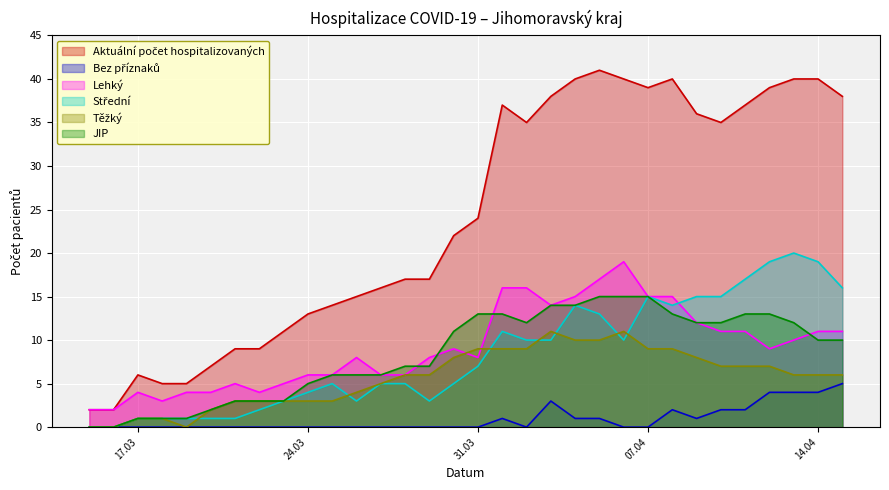

What is the label of the 17th point from the right?

30.03.2020